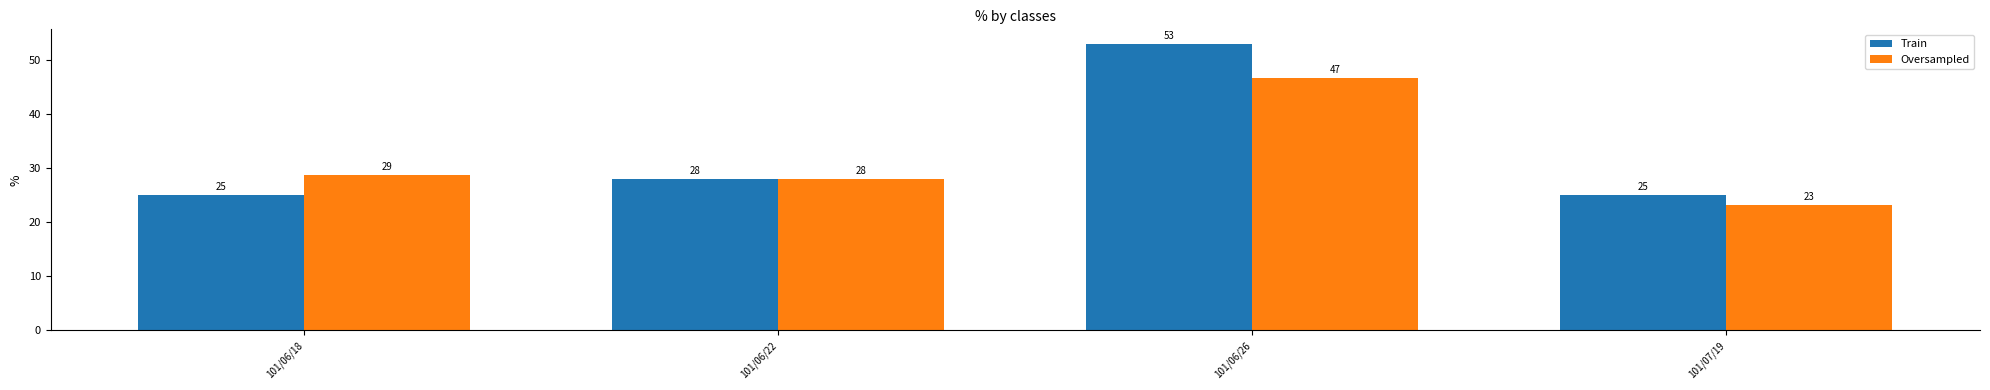

At which category is the sum across all series the highest?

101/06/26